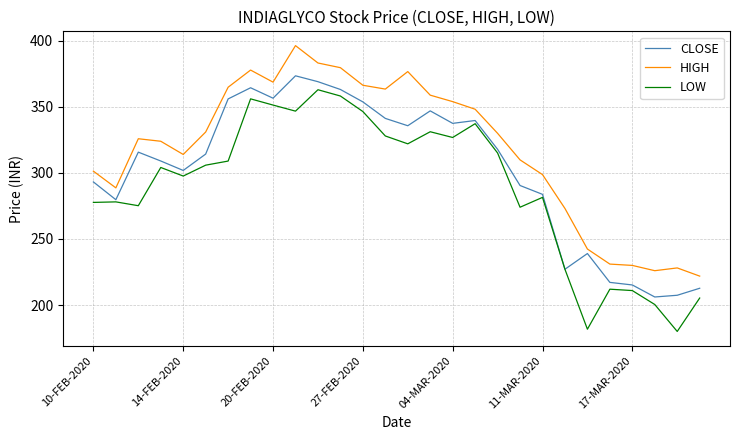

What is the minimum value for CLOSE?

206.1